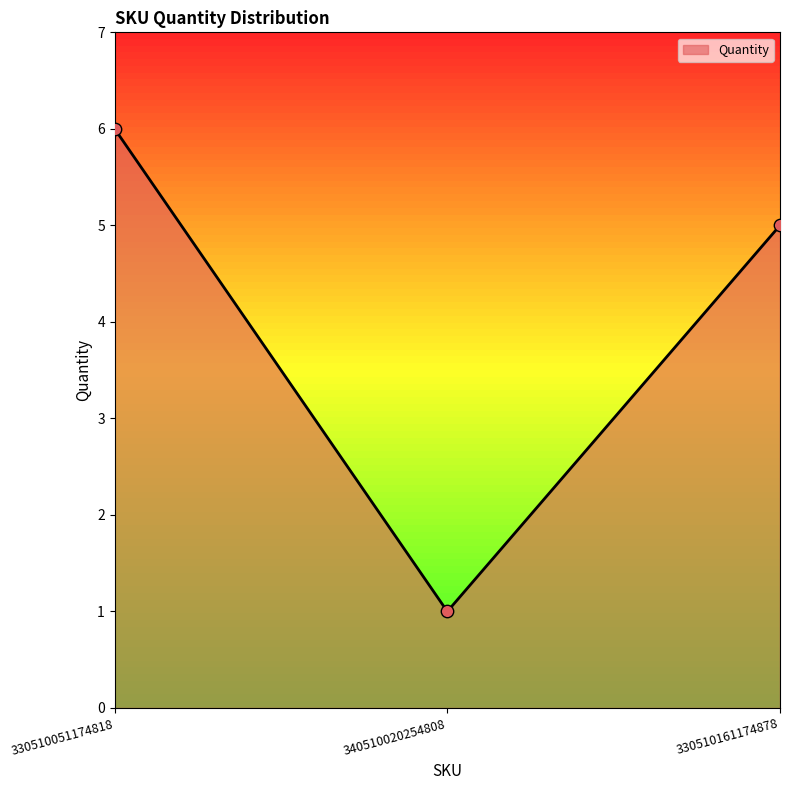

What is the change in value from 330510051174818 to 340510020254808?

-5